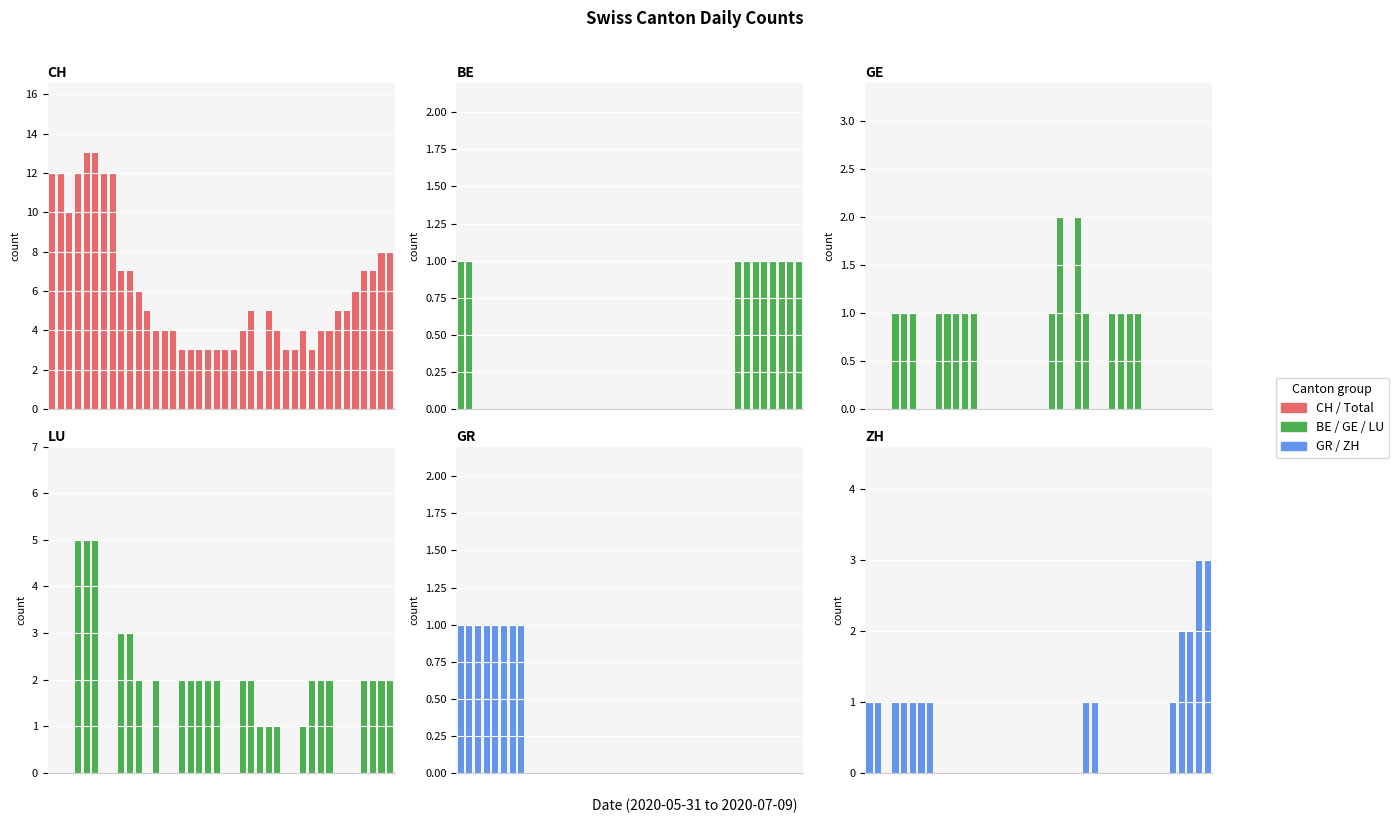

List the series in order of their peak value, lowest first.

BE, GR, GE, ZH, LU, CH